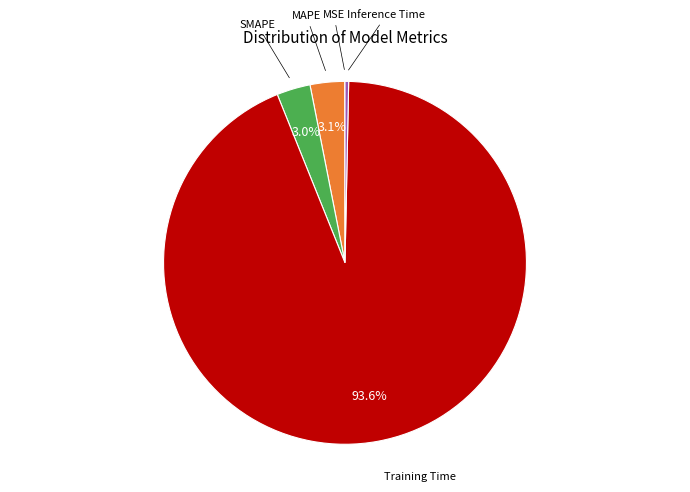

Is there any slice that represents more than half of the pie?

Yes